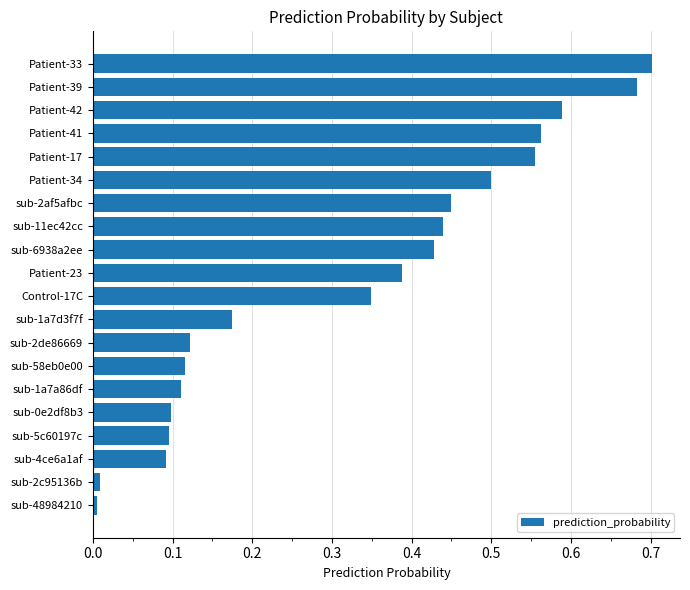

Which has a higher value, sub-5c60197c or Patient-34?

Patient-34